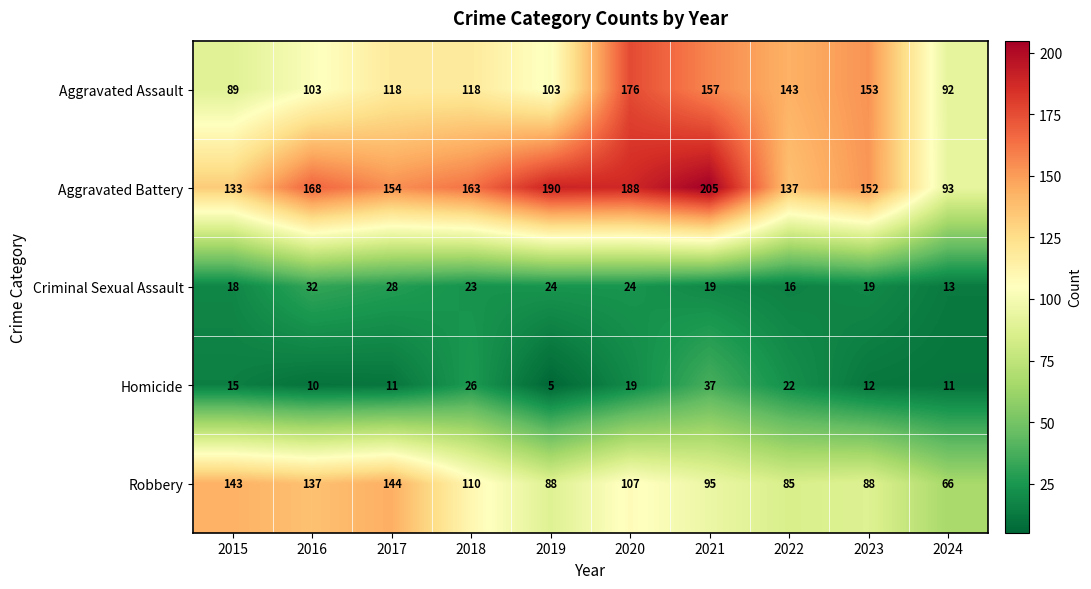

Rank the series at 2023 from highest to lowest value.

Aggravated Assault, Aggravated Battery, Robbery, Criminal Sexual Assault, Homicide